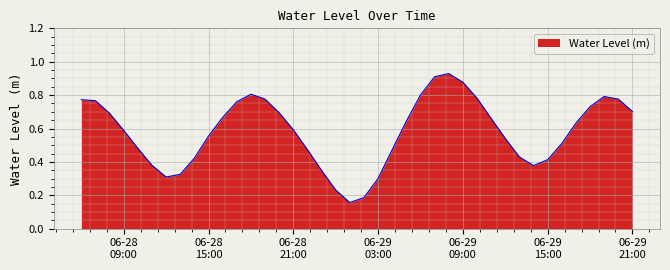

How many categories are shown in the chart?

40